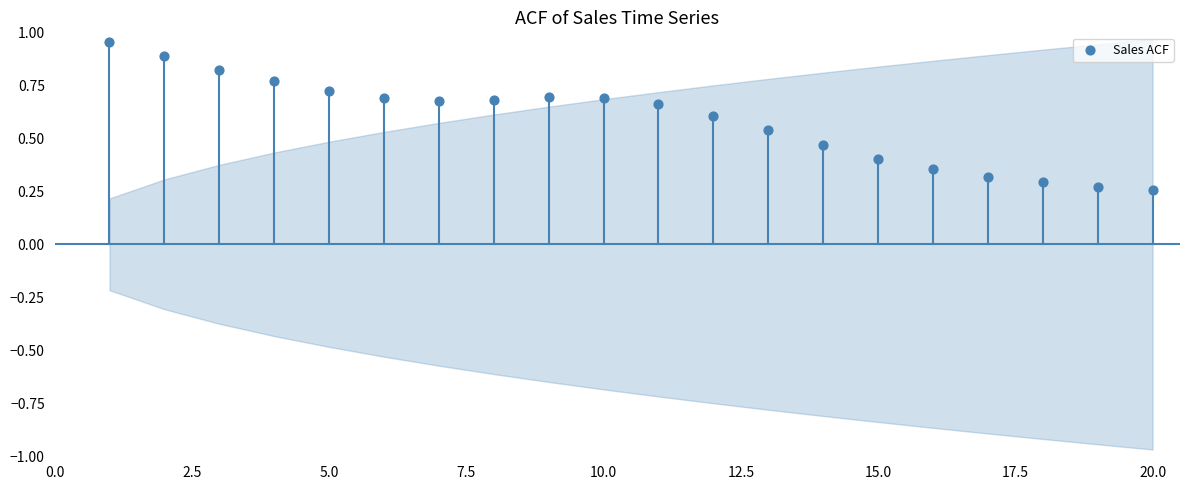

What is the range of X values (max minus min)?

19.0